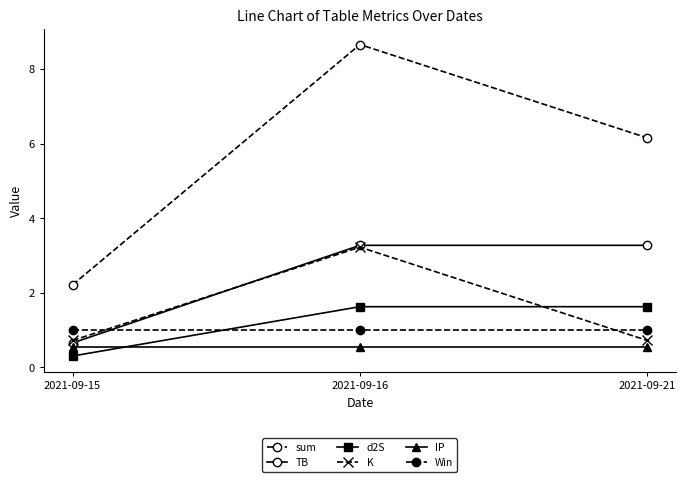

How many lines are shown in the chart?

6